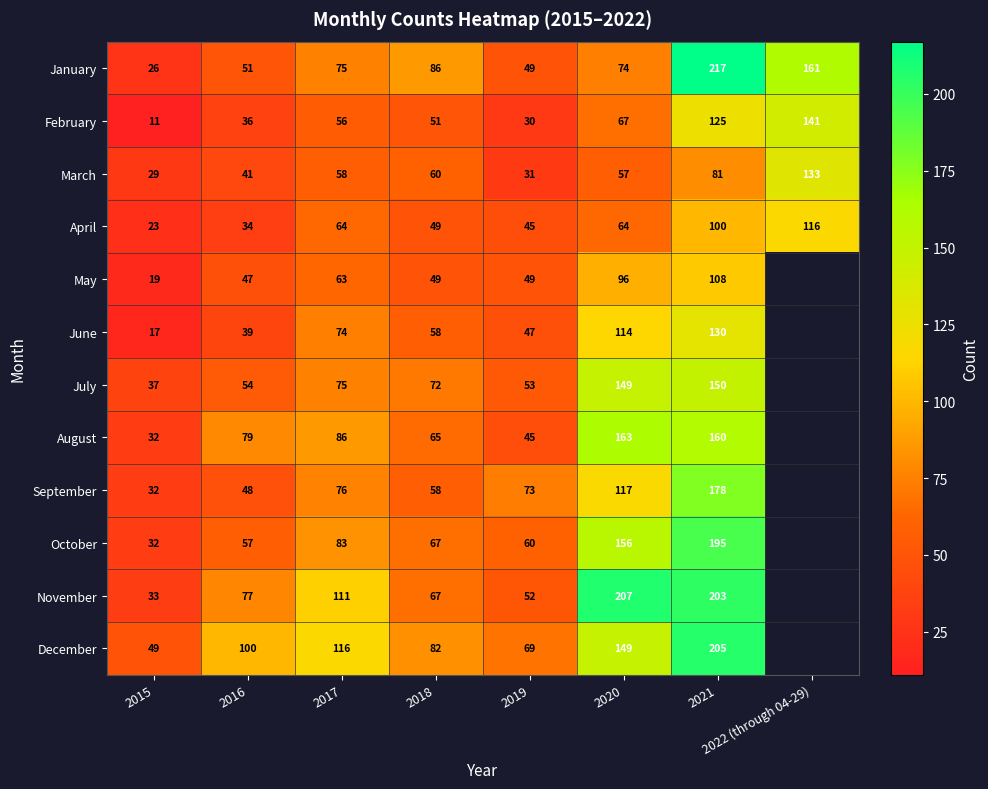

Is the value of November at 2020 greater than the value of October at 2019?

Yes